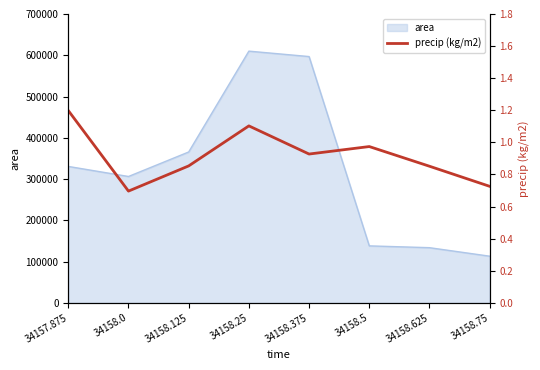

Reading right to left, extract all data points from this chart.

0.7	0.9	1.0	0.9	1.1	0.9	0.7	1.2